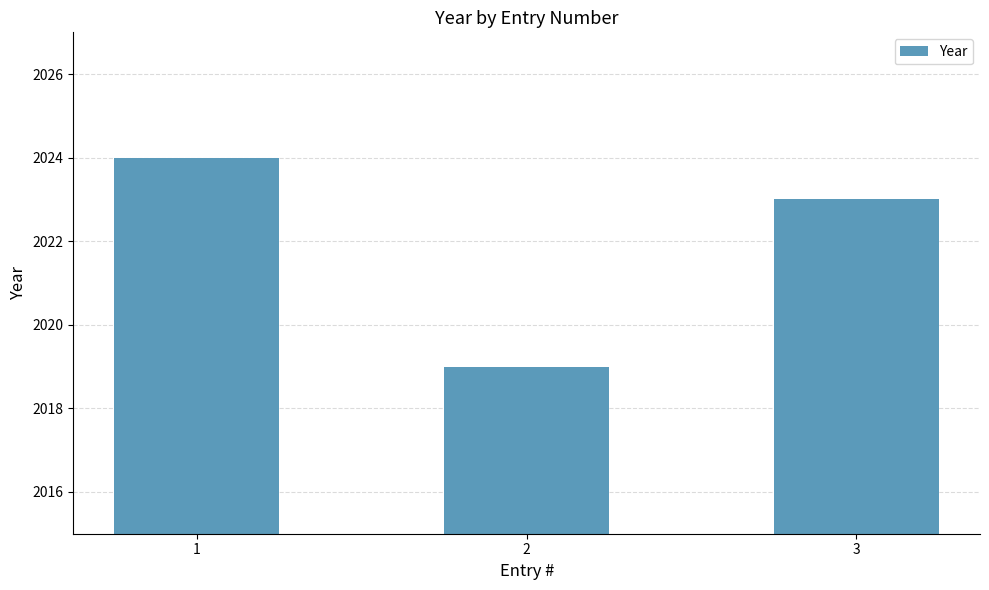

What is the sum of the values at 1 and 2?

4043